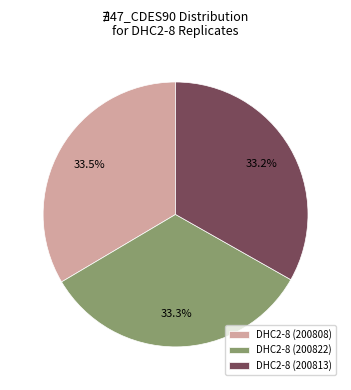

What is the ratio of the value at DHC2-8 (200813) to the value at DHC2-8 (200808)?

1.0